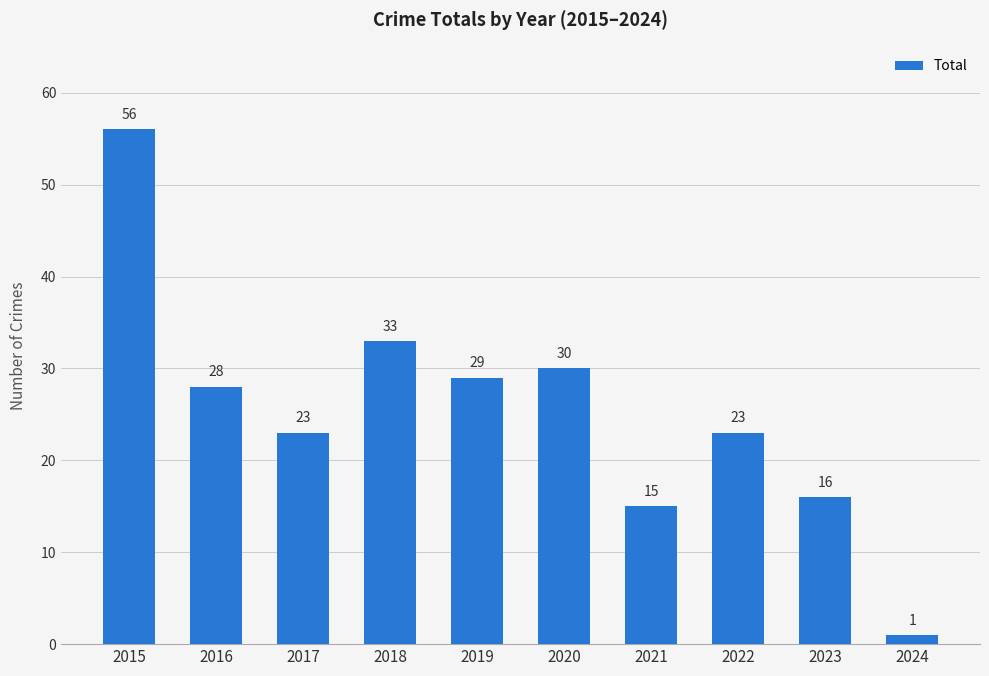

What is the minimum value shown in the chart?

1